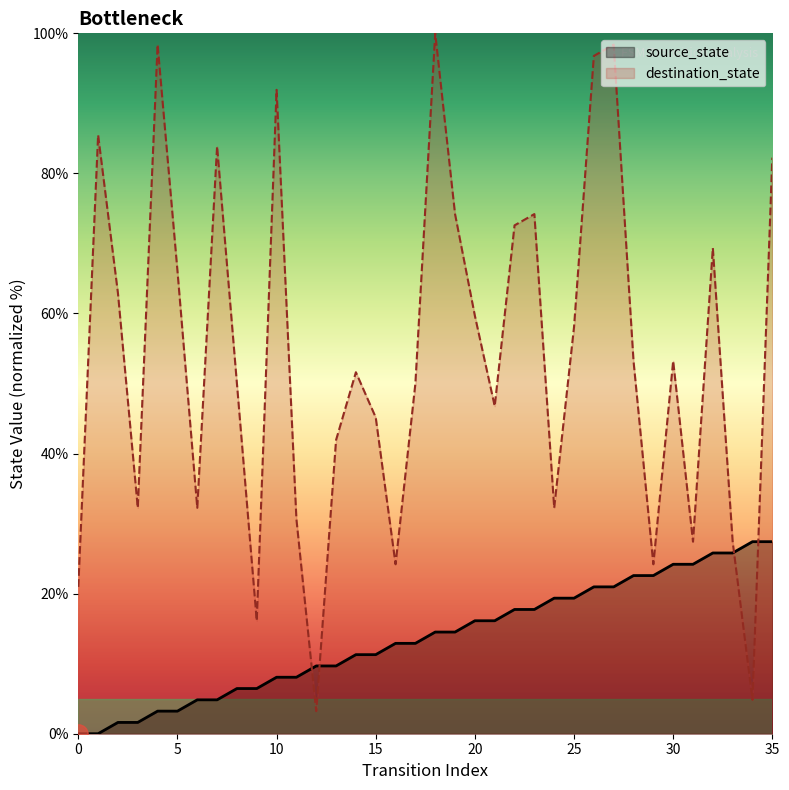

How many data points in destination_state are above 53?

18